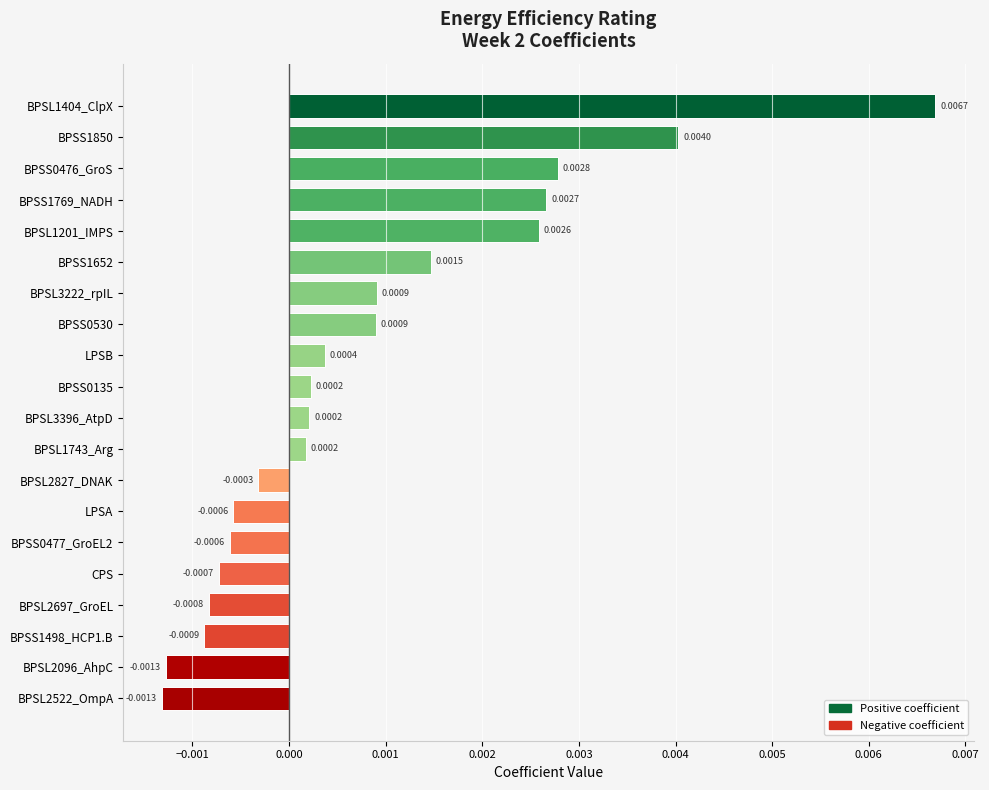

Which has a higher value, BPSS0135 or BPSS1850?

BPSS1850